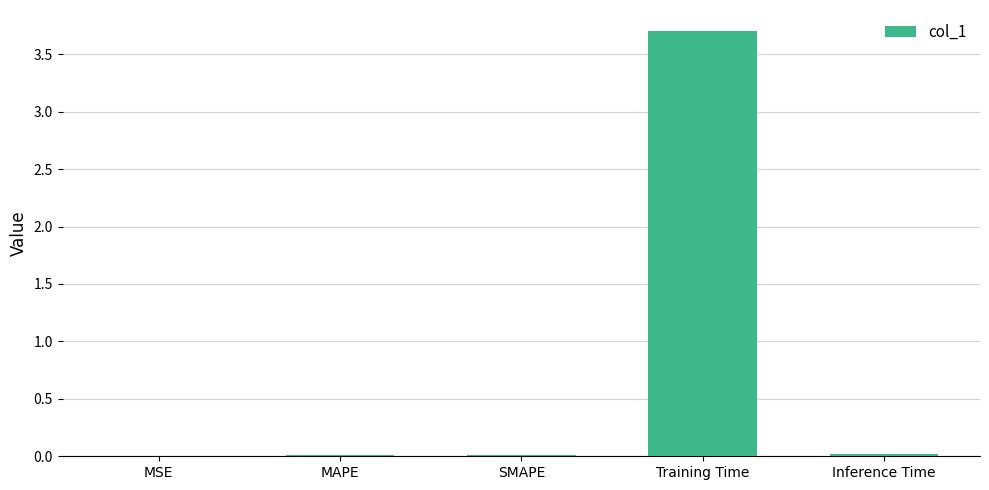

The value at Training Time is 6.5. True or false?

False